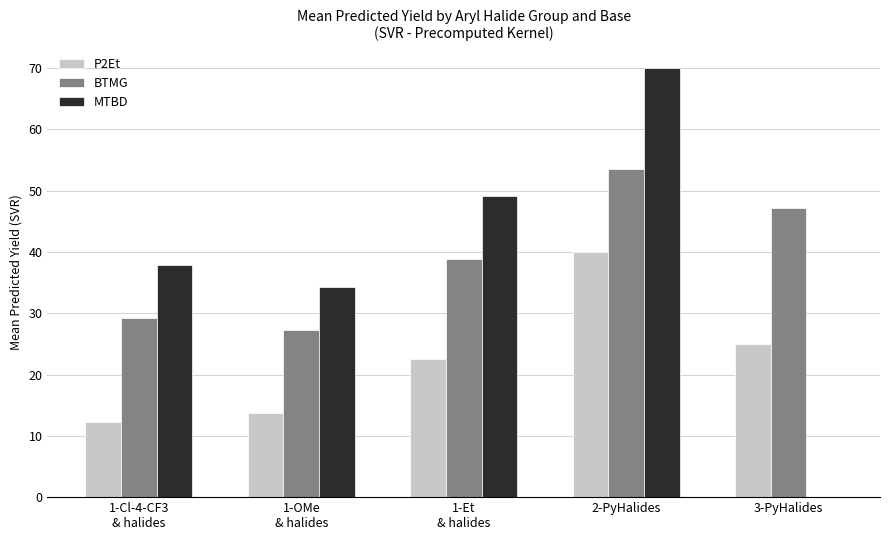

What is the greatest value displayed?

70.0